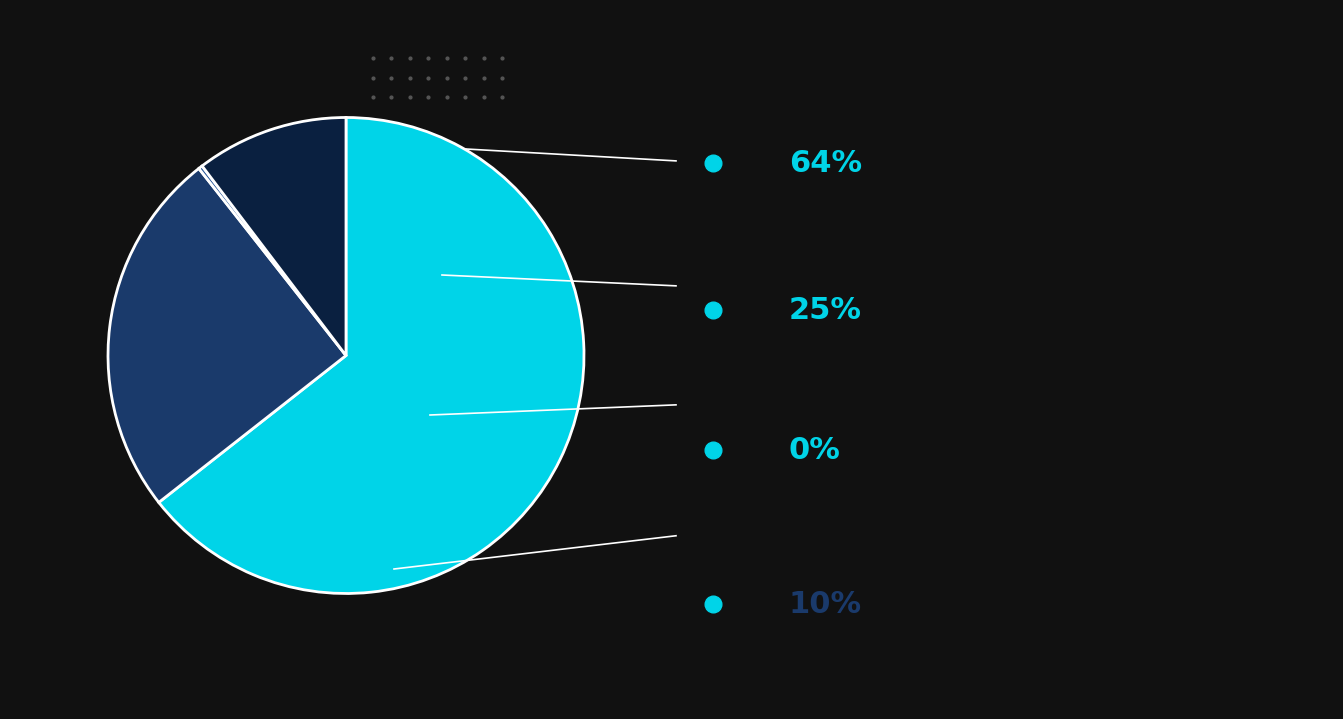

Is there any slice that represents more than half of the pie?

Yes